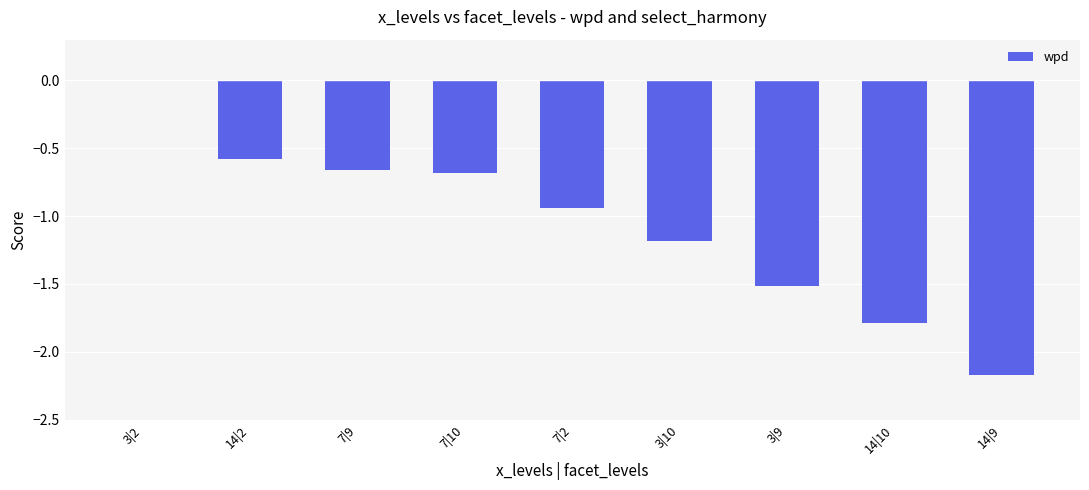

True or false: the data shows -1.1 at 7|10.

False